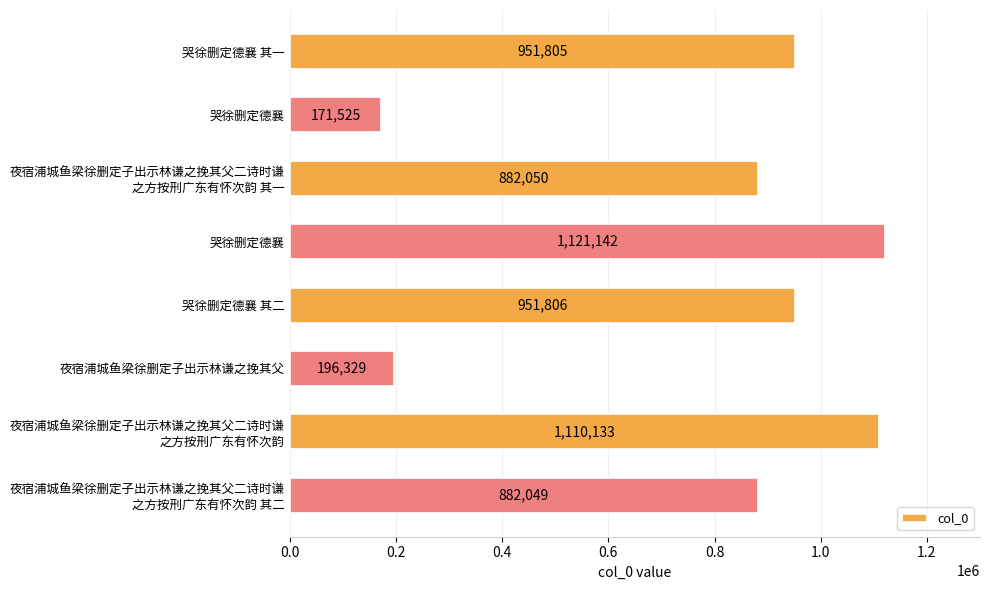

At which label is the value closest to 646333?

夜宿浦城鱼梁徐删定子出示林谦之挽其父二诗时谦
之方按刑广东有怀次韵 其二